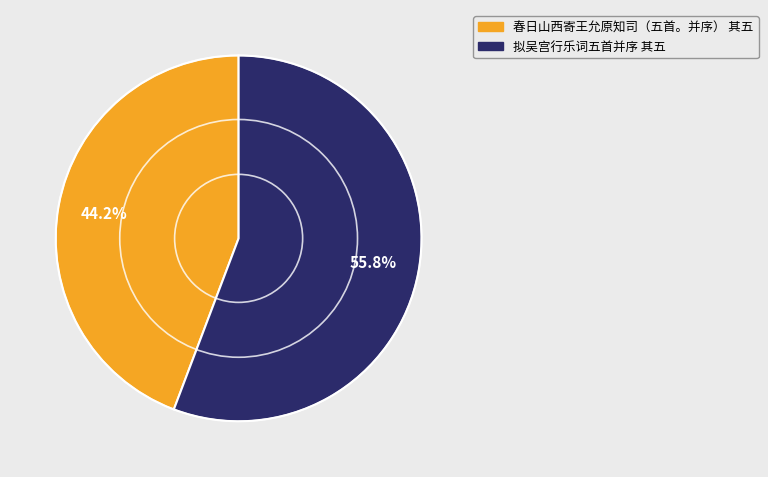

Which slice represents more than half of the pie?

拟吴宫行乐词五首并序 其五